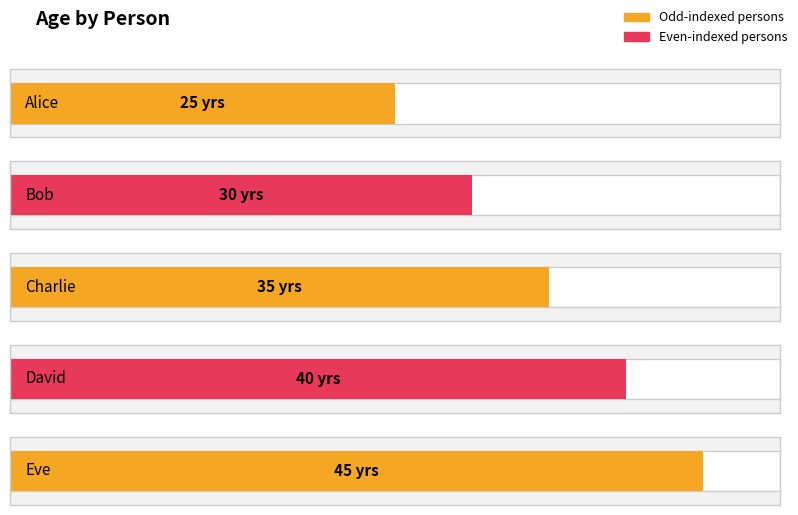

What is the change in value from Alice to Eve?

+20